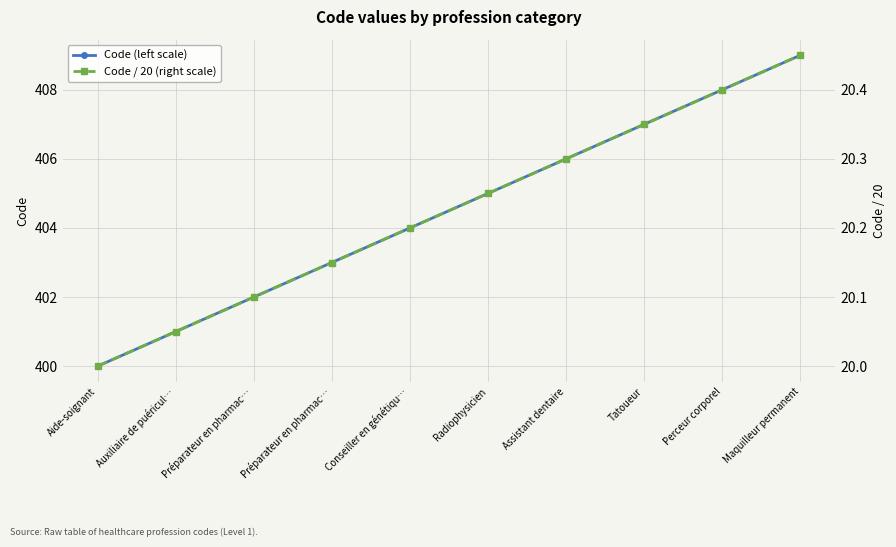

What is the difference between the highest and lowest values at Maquilleur permanent?

388.6